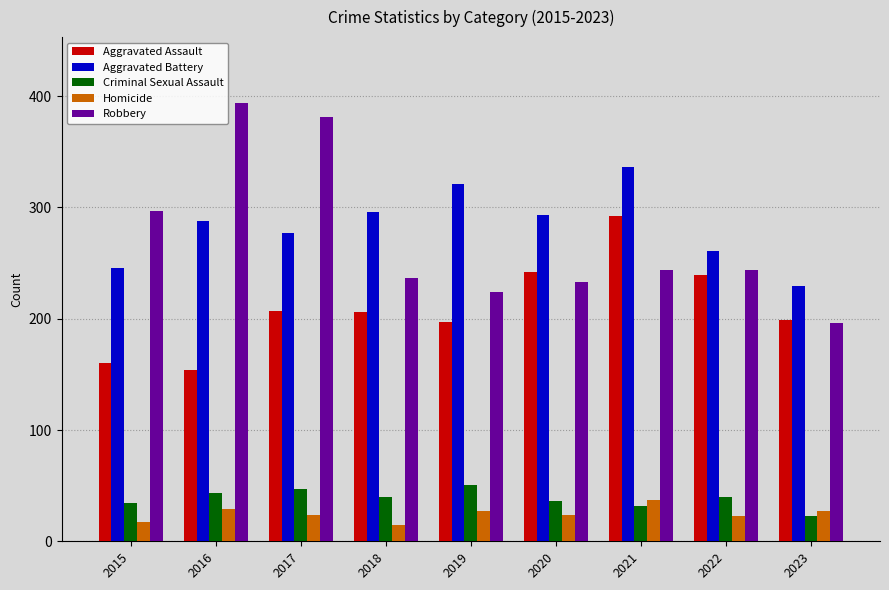

What is the difference between the highest and lowest values at 2016?

365